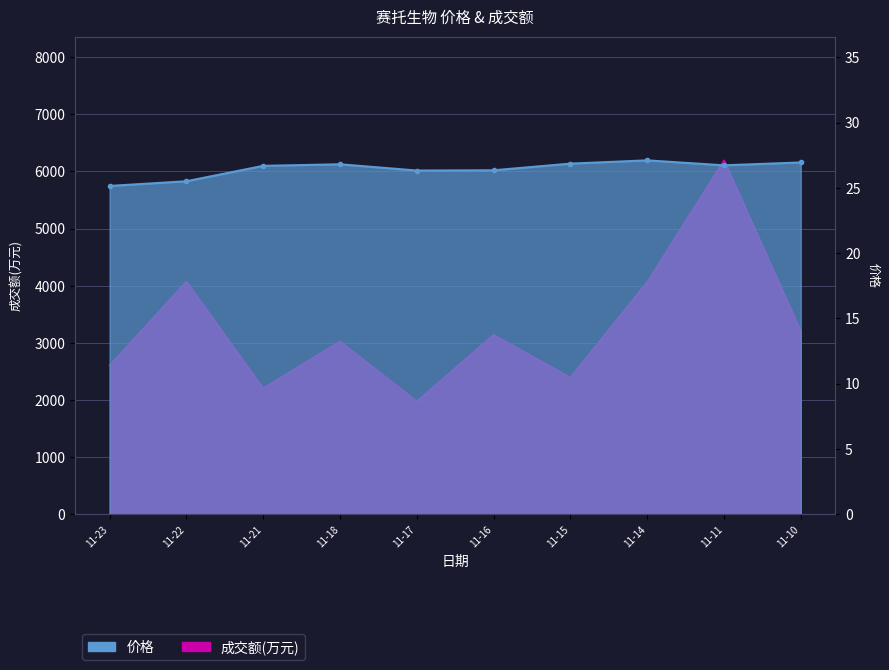

How many data points in 价格 are less than 26?

2